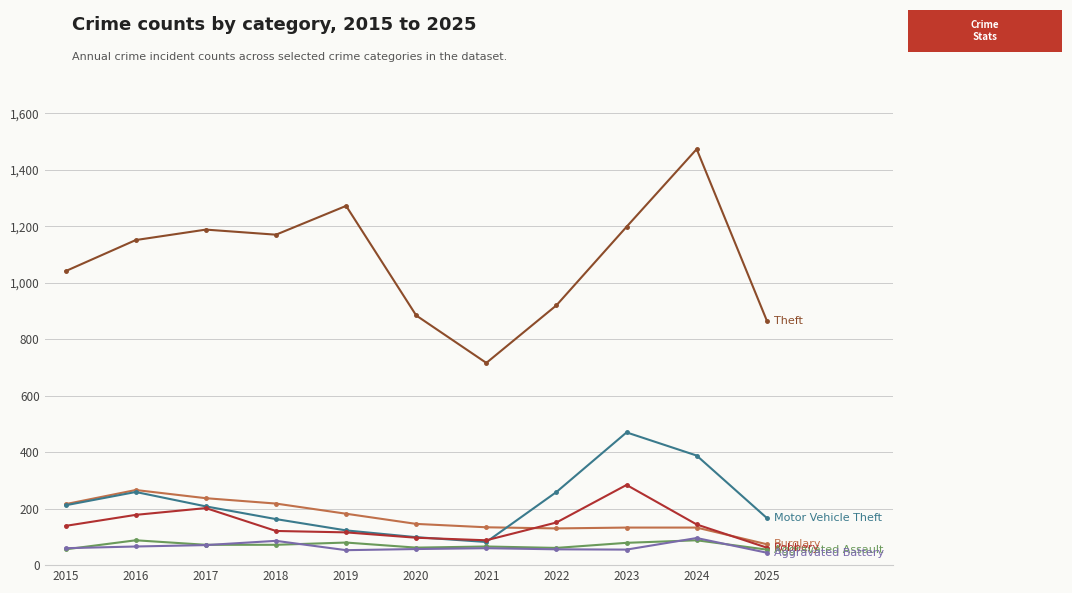

What is the spread (max minus min) of values at 2024?

1385